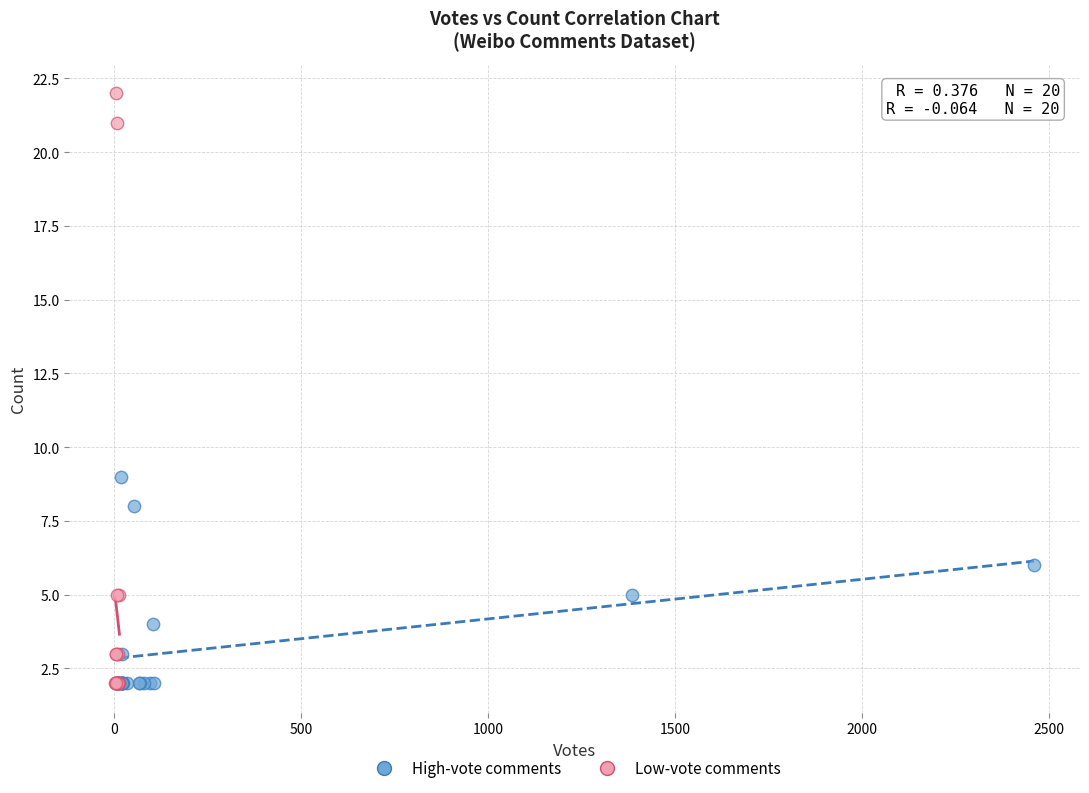

Which series contains the highest Y value?

Low-vote comments